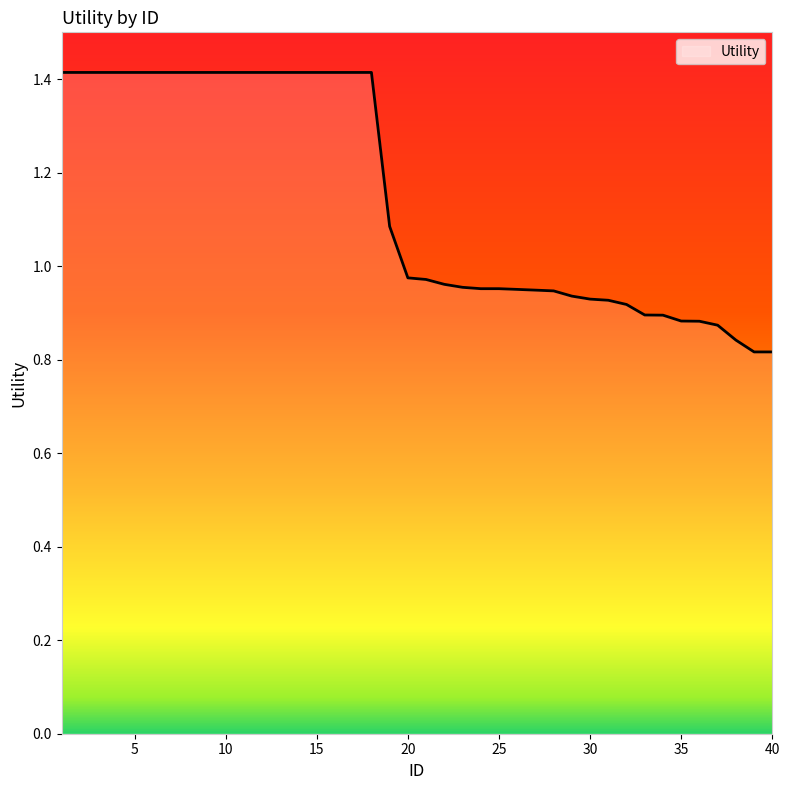

What is the difference between the maximum and minimum values?

0.6